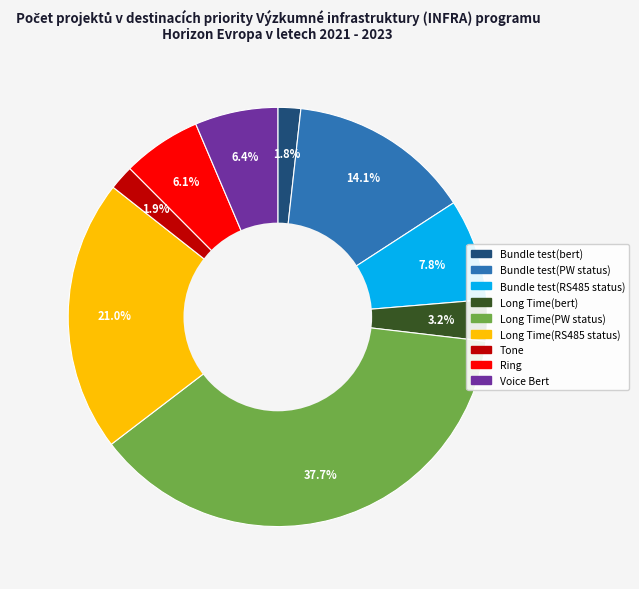

Does any single category account for the majority?

No